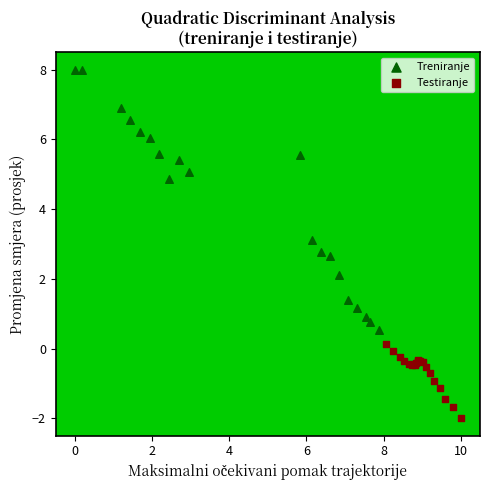

Which series reaches the maximum Y coordinate?

Treniranje